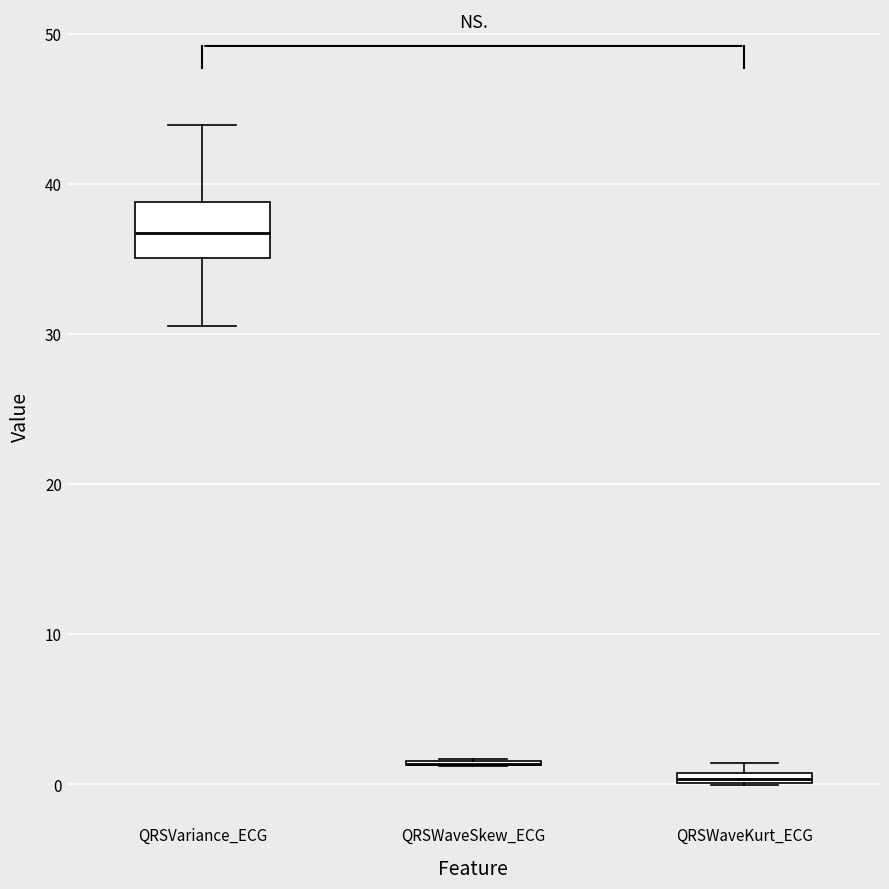

Which box is the tallest, from its lower edge to its upper edge?

QRSVariance_ECG